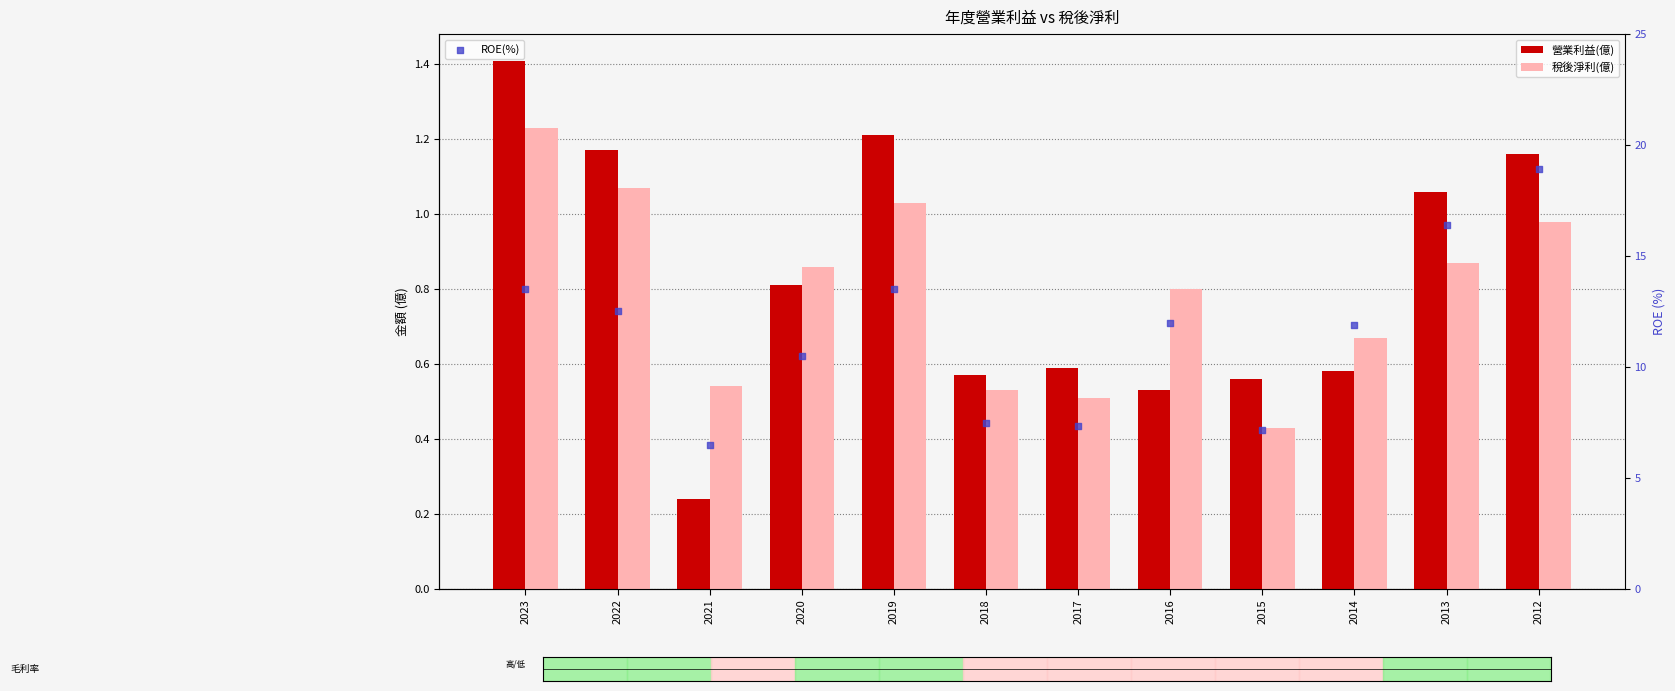

Which series has the largest total across all categories?

ROE(%)